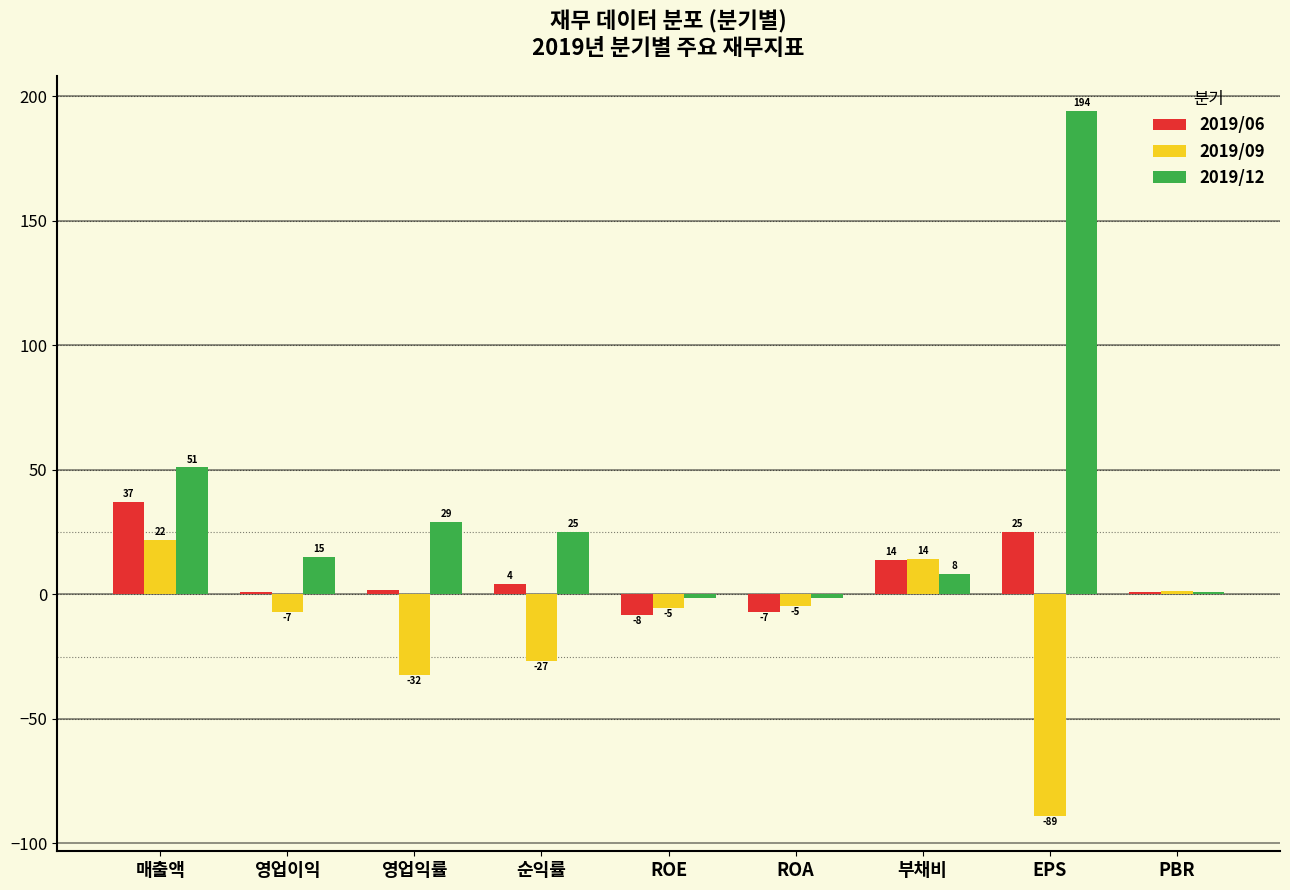

What value does the 2019/12 series have at EPS?

194.0